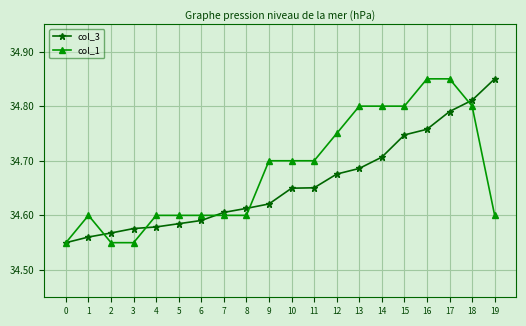

Which series ends up on top after the final intersection of col_1 and col_3?

col_3